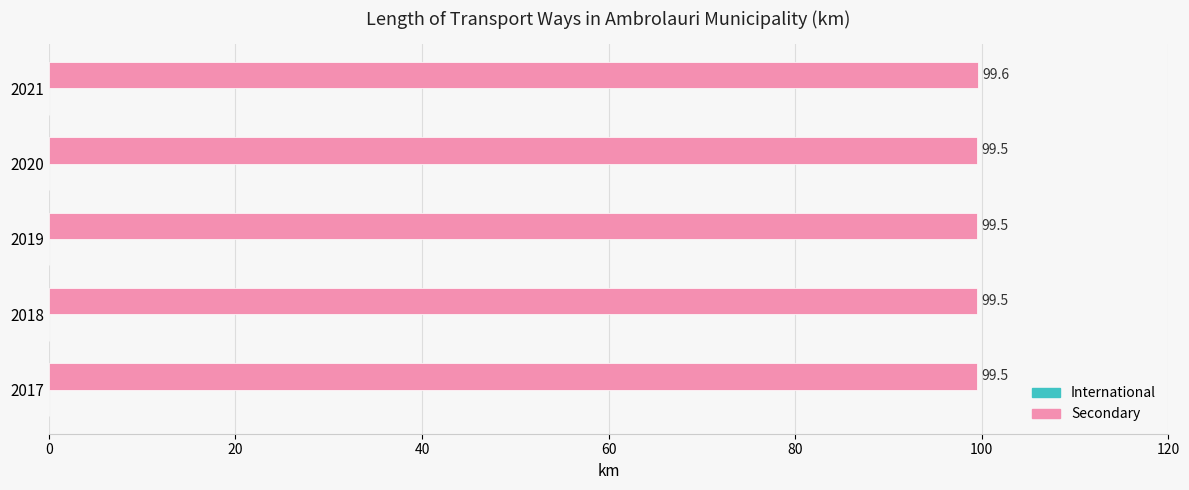

Reading bottom to top, list all the values displayed in this chart.

99.5	99.5	99.5	99.5	99.6